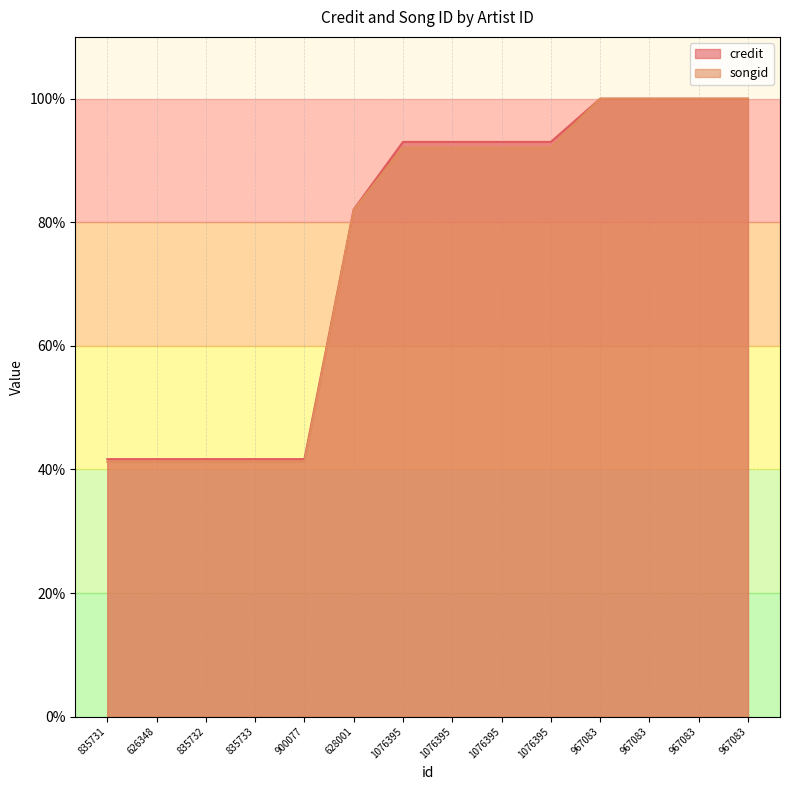

At which label is songid closest to 0?

835731